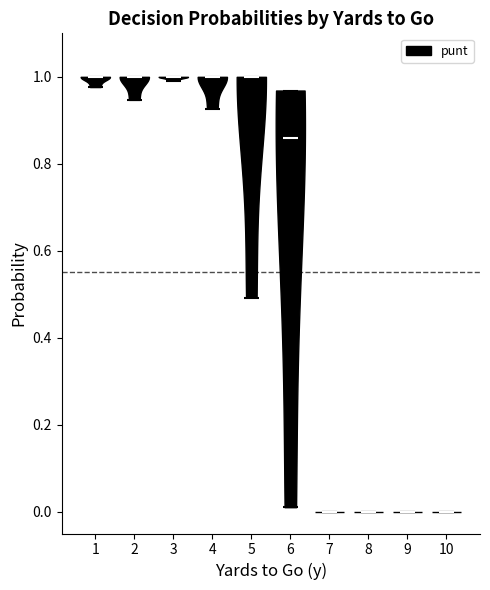

Reading left to right, read every violin against the y-axis: where its median line is, and the lowest and highest points it reaches. The values are not printed on the chart, so give them approximately, as read against the axis.

1: median line 1.00, lowest point 0.98, highest point 1.00
2: median line 1.00, lowest point 0.94, highest point 1.00
3: median line 1.00, lowest point 1.00, highest point 1.00
4: median line 1.00, lowest point 0.92, highest point 1.00
5: median line 1.00, lowest point 0.50, highest point 1.00
6: median line 0.86, lowest point 0.02, highest point 0.96
7: median line 0.00, lowest point 0.00, highest point 0.00
8: median line 0.00, lowest point 0.00, highest point 0.00
9: median line 0.00, lowest point 0.00, highest point 0.00
10: median line 0.00, lowest point 0.00, highest point 0.00